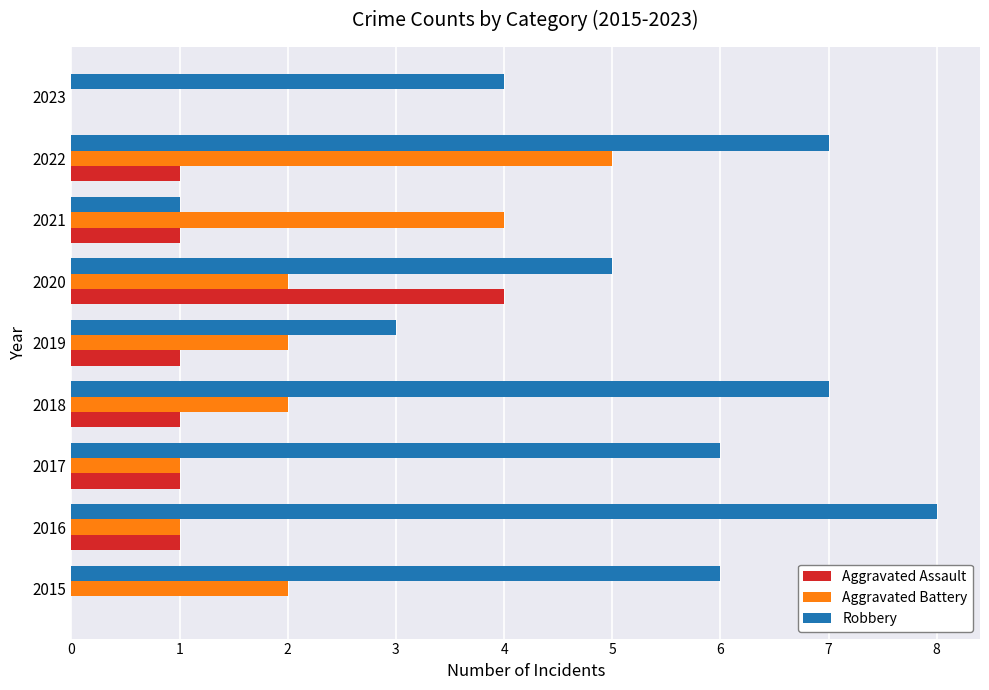

True or false: Aggravated Battery has a value of 6 at 2021.

False